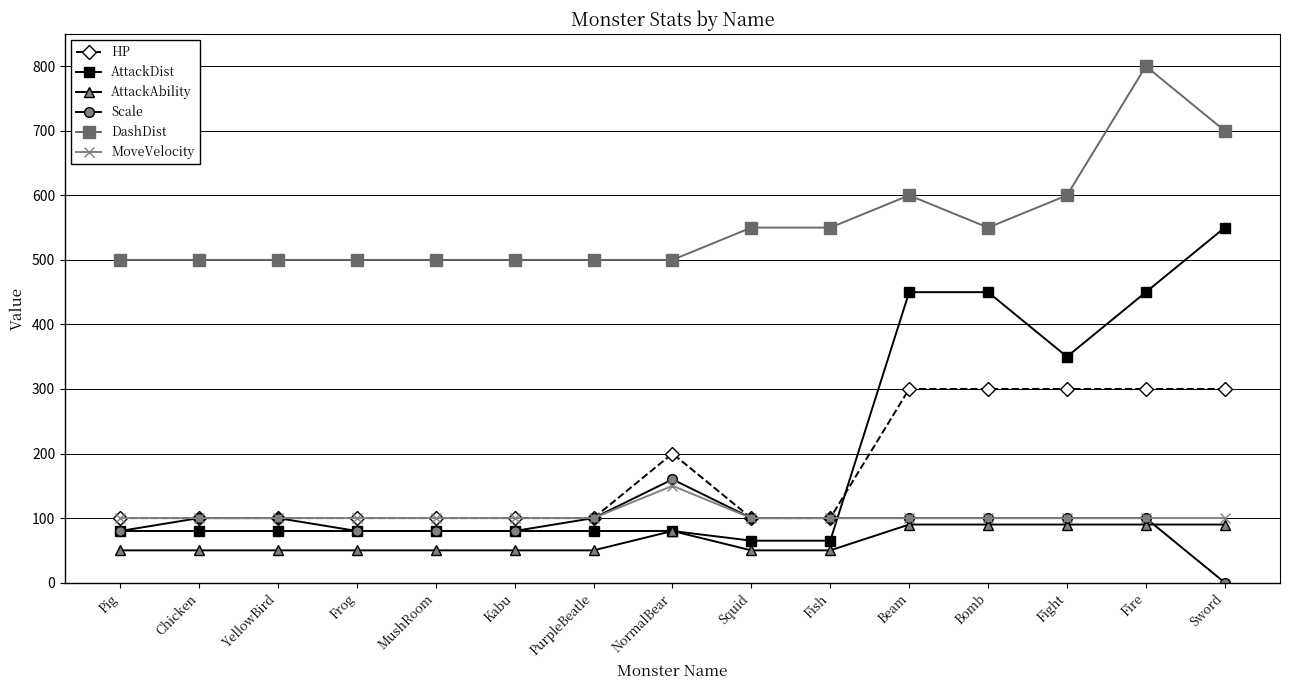

What is the total value across all series at Bomb?

1590